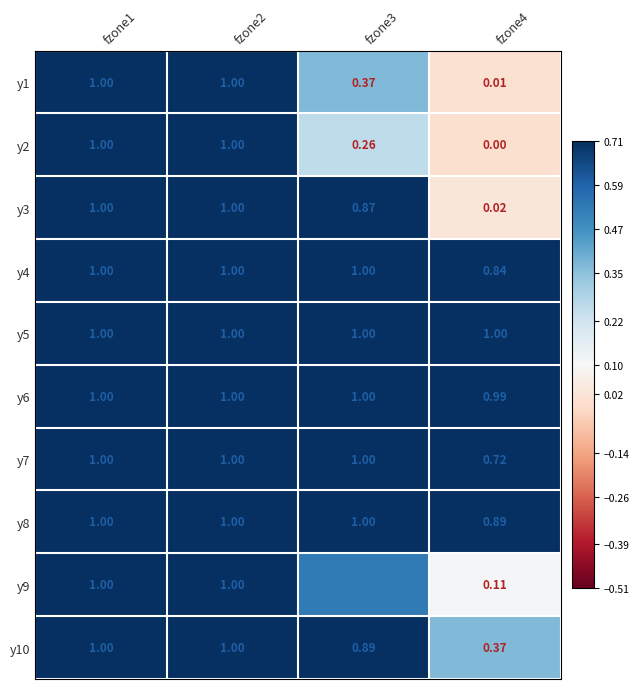

Is the value of y8 at fzone4 greater than the value of y4 at fzone3?

No